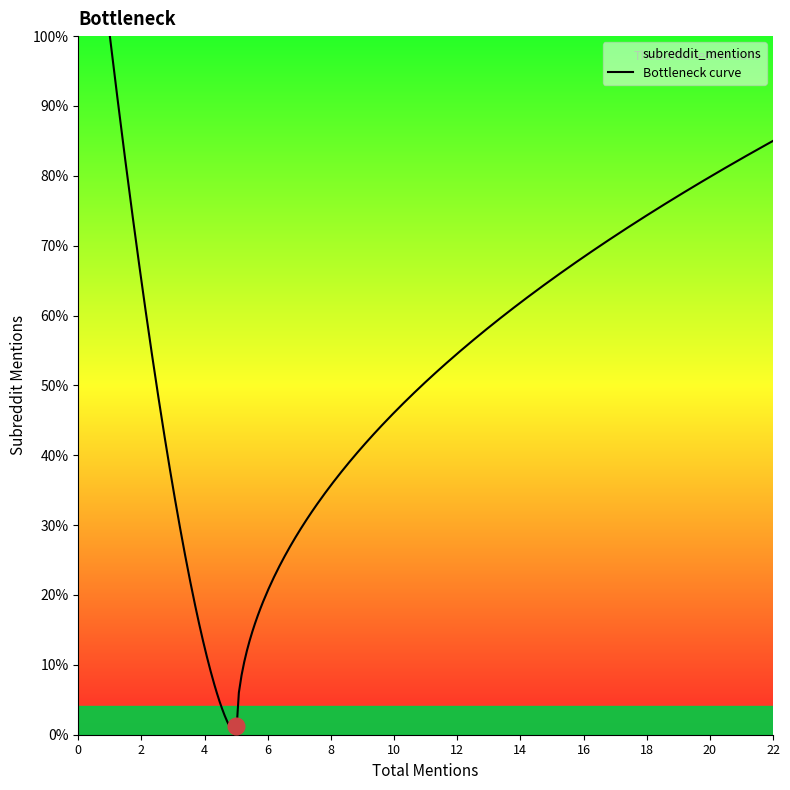

What is the difference between the second highest and second lowest values?

6